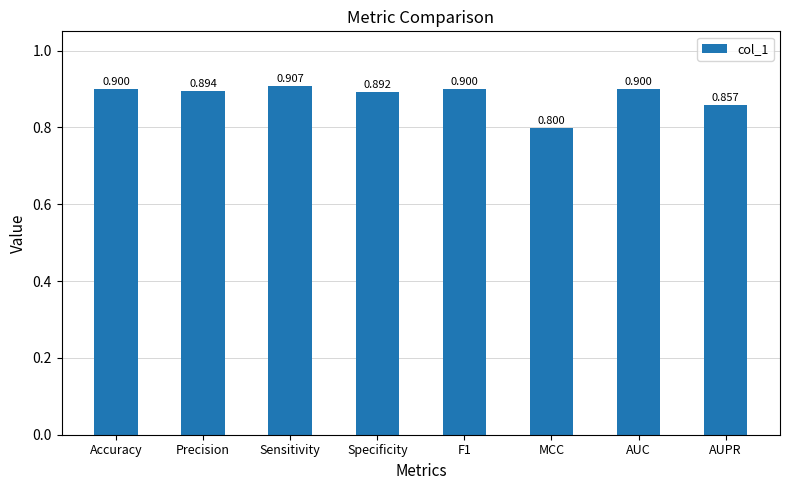

Between Accuracy and Specificity, which is larger?

Accuracy